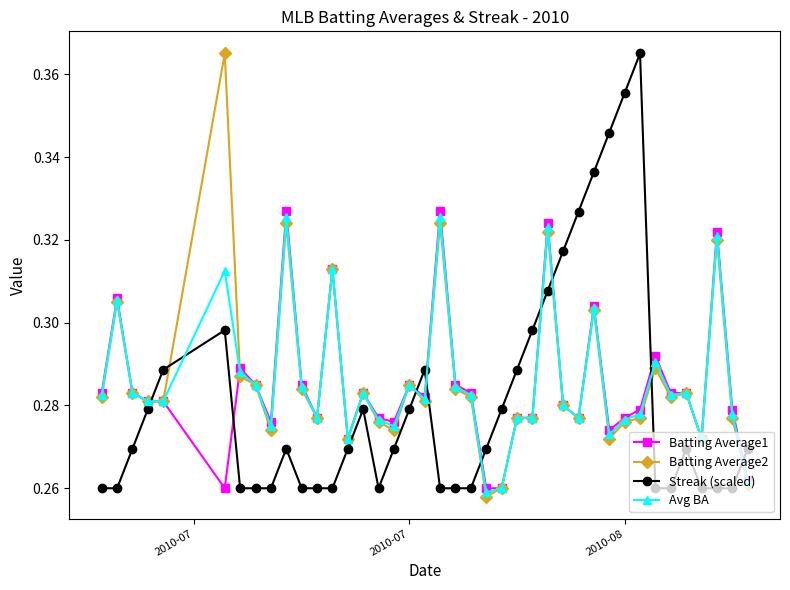

Does the chart have visible grid lines?

No